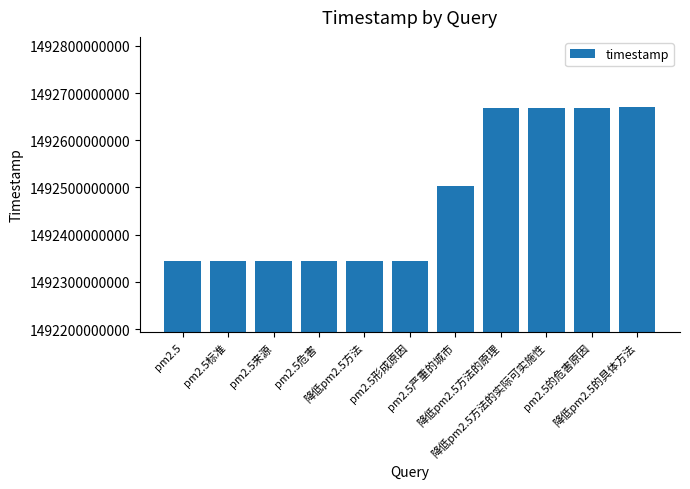

What position from the right is pm2.5严重的城市?

5